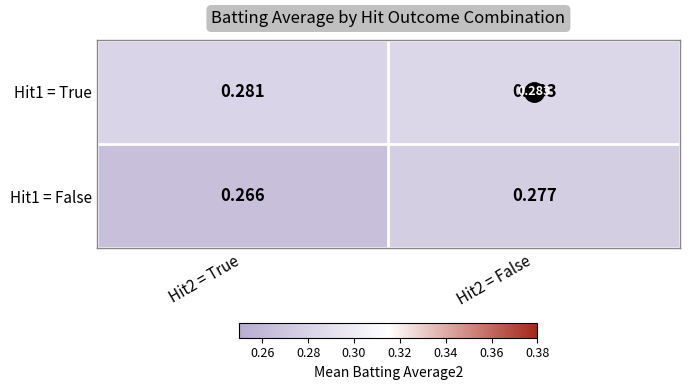

Is the value of Hit1 = False at Hit2 = False greater than the value of Hit1 = True at Hit2 = True?

No